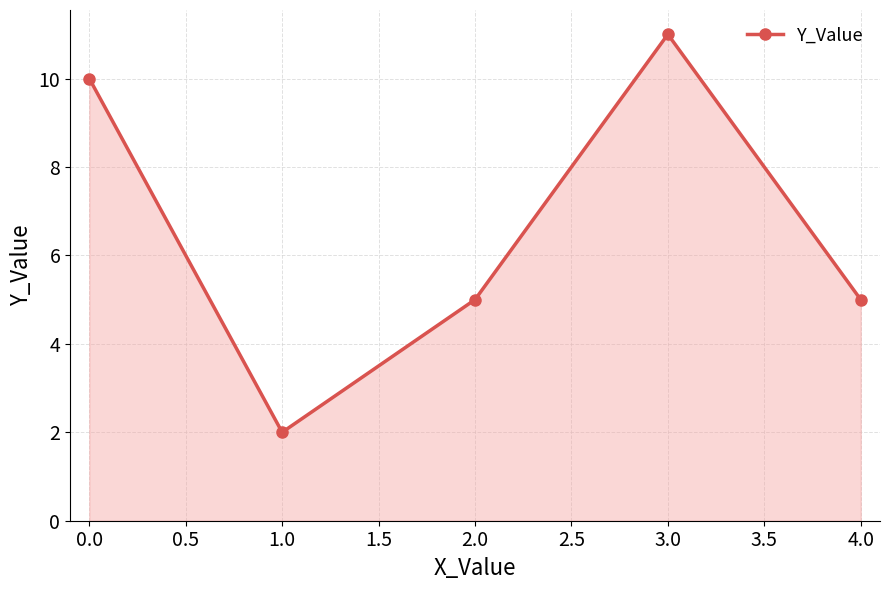

What is the label of the 5th point from the right?

0.0